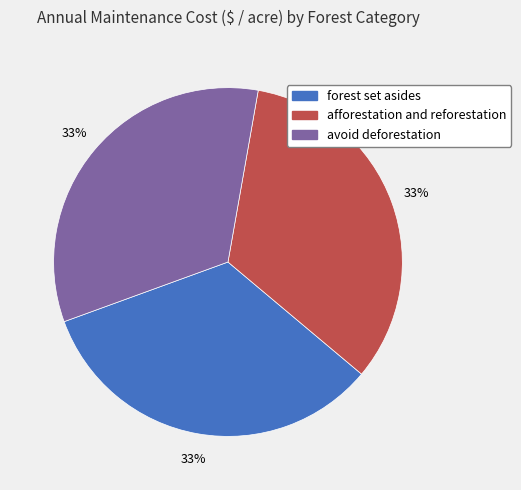

Is there any slice that represents more than half of the pie?

No